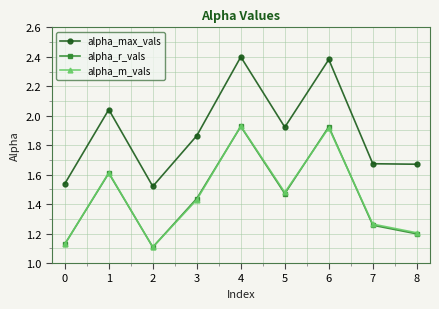

True or false: alpha_r_vals and alpha_max_vals intersect in this chart.

False